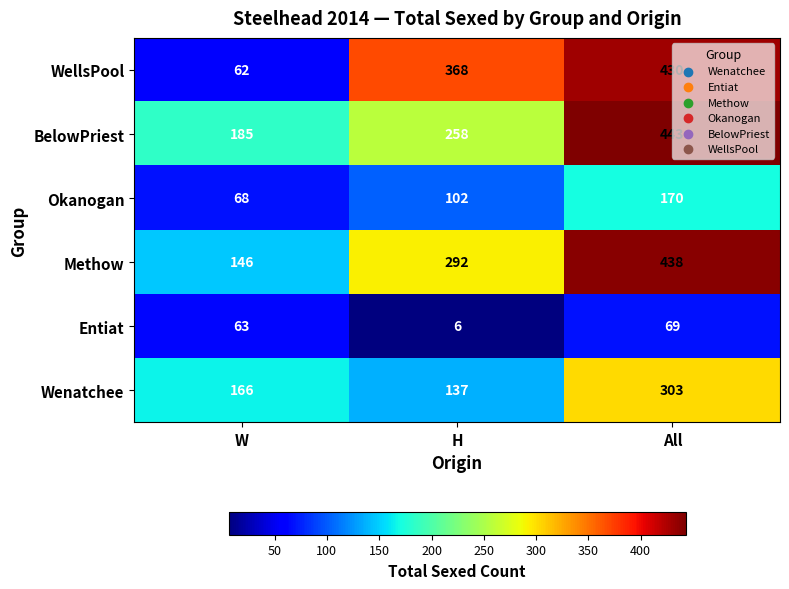

The value of Methow at All is 438. True or false?

True